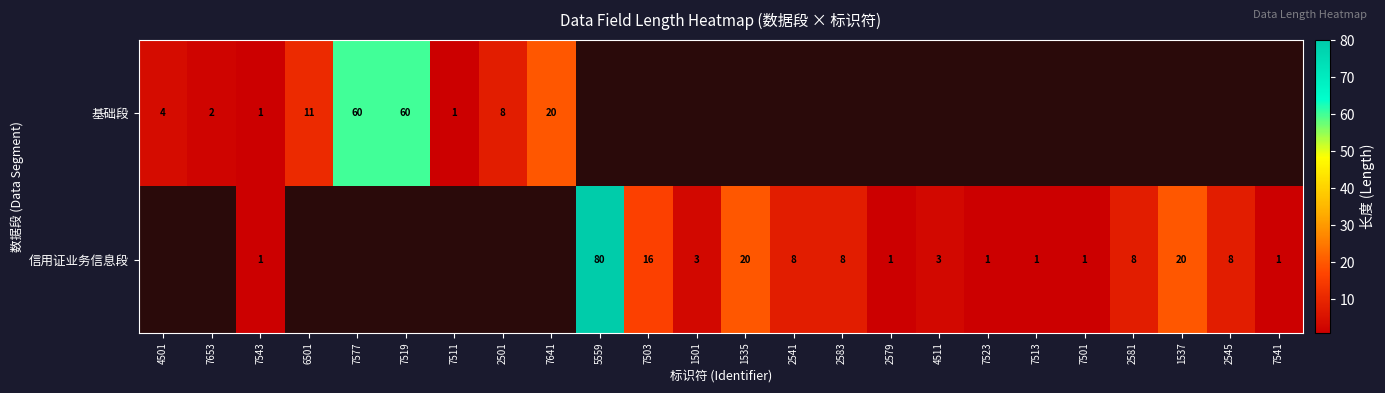

True or false: 信用证业务信息段 has a value of 80 at 5559.

True